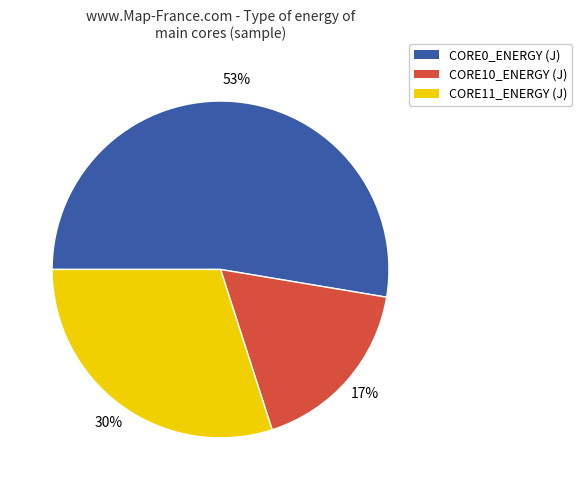

The CORE0_ENERGY (J) slice represents 53% of the pie. True or false?

True